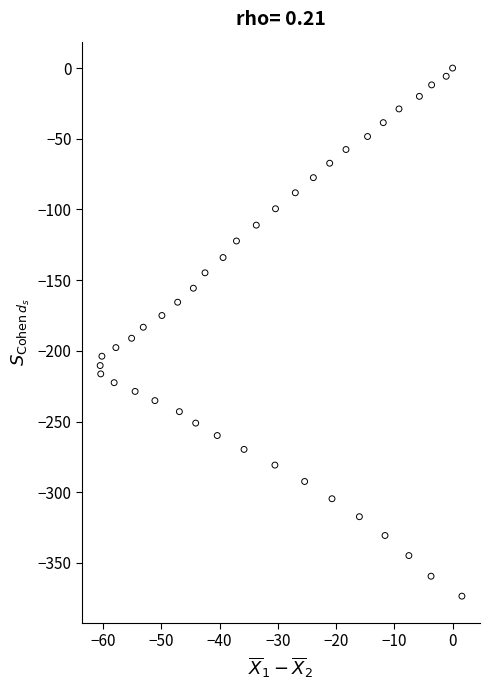

What is the range of Y values (max minus min)?

373.5